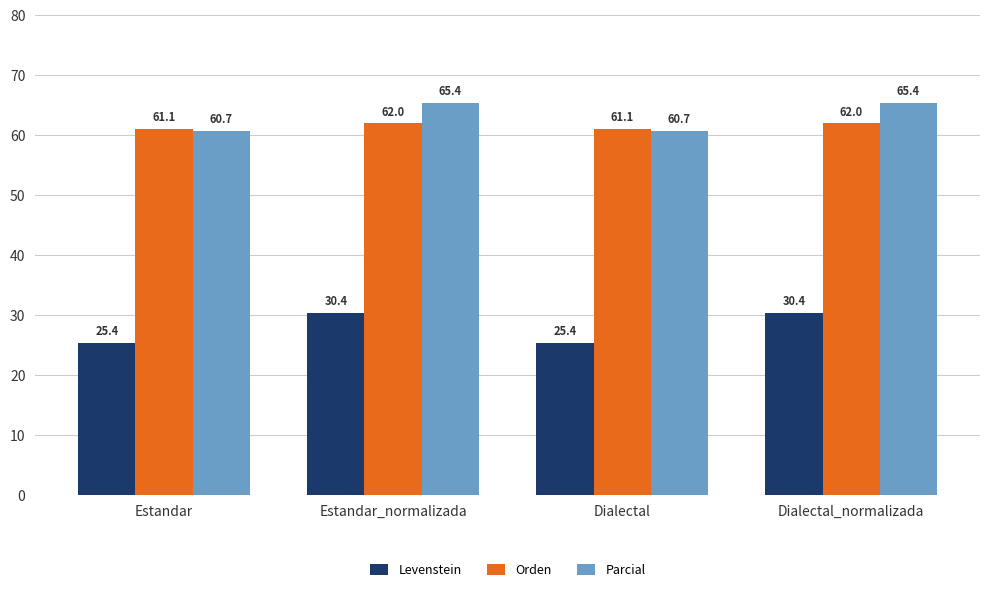

Count the number of categories in the chart.

4